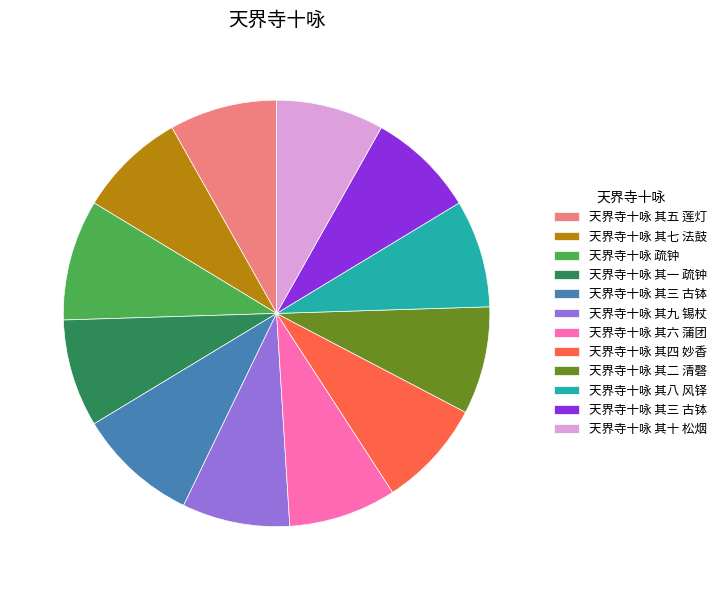

Is there a majority slice in this chart?

No